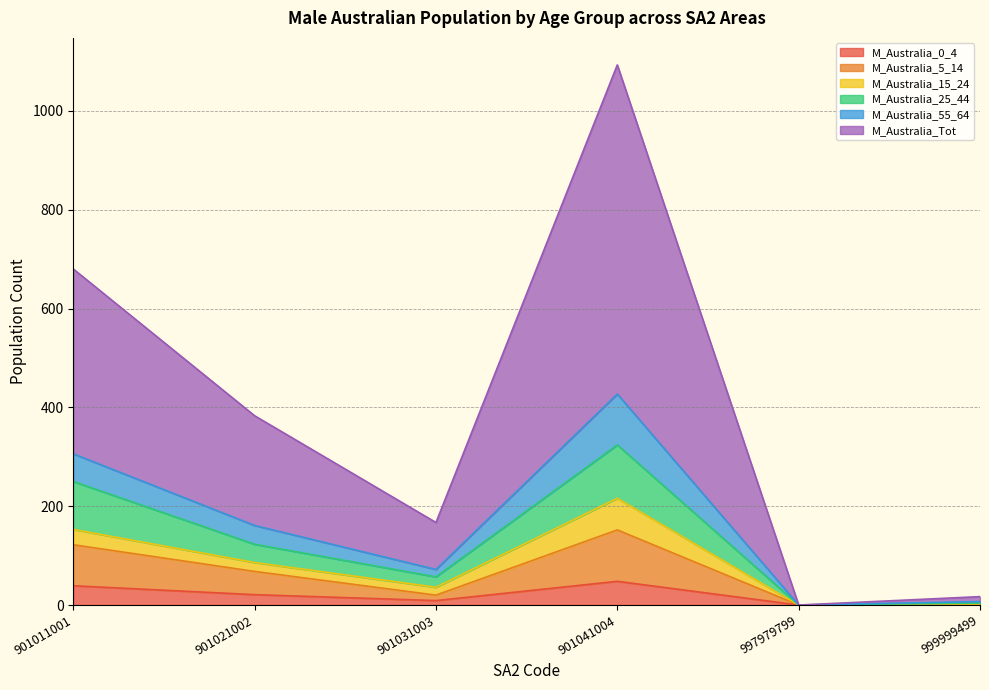

Is the value of M_Australia_5_14 at 901031003 greater than the value of M_Australia_55_64 at 901031003?

No